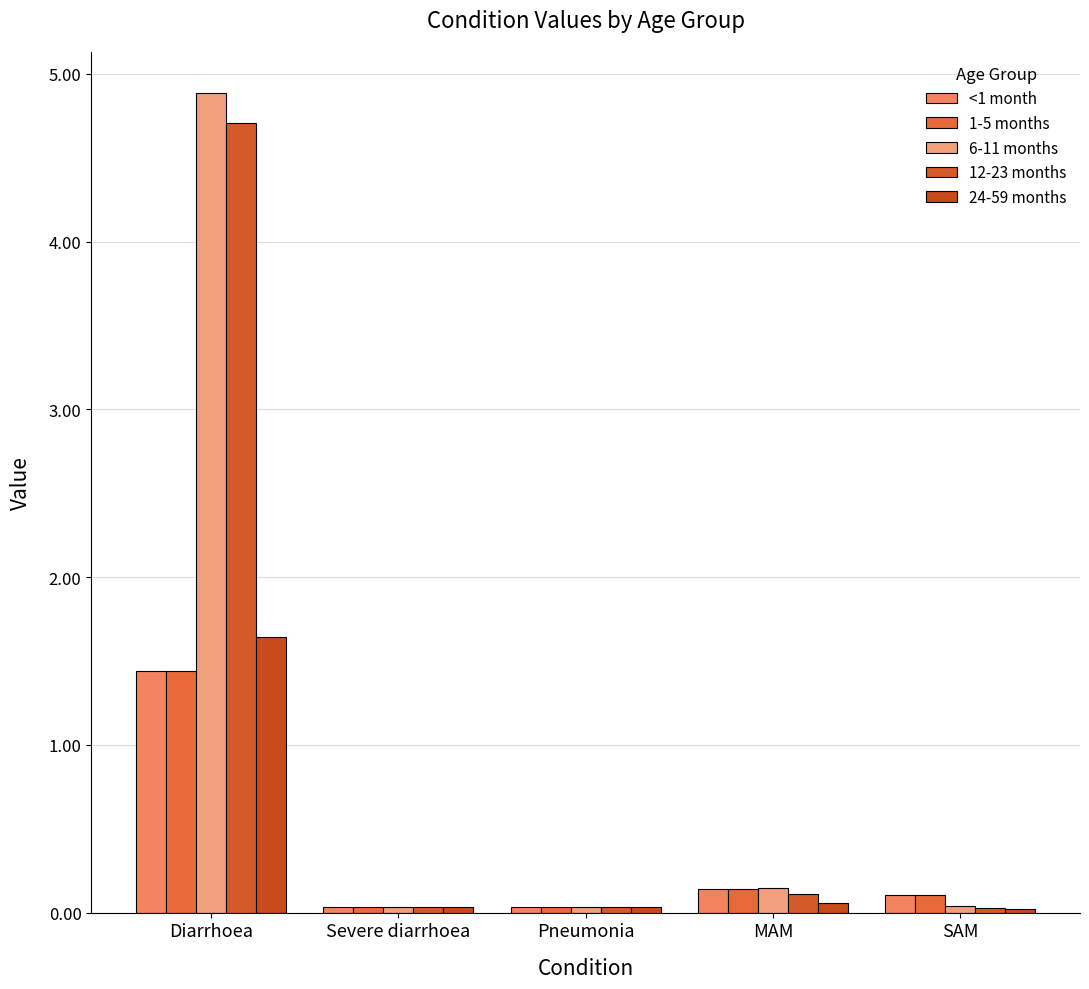

Rank the categories by 1-5 months value from highest to lowest.

Diarrhoea, MAM, SAM, Severe diarrhoea, Pneumonia